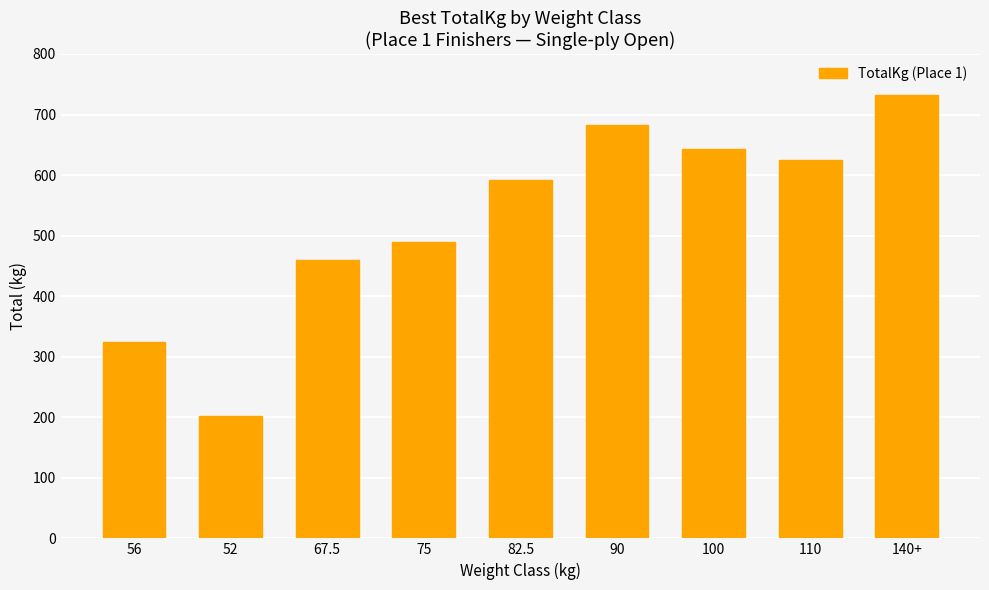

What is the value of the 5th bar from the left?

592.5